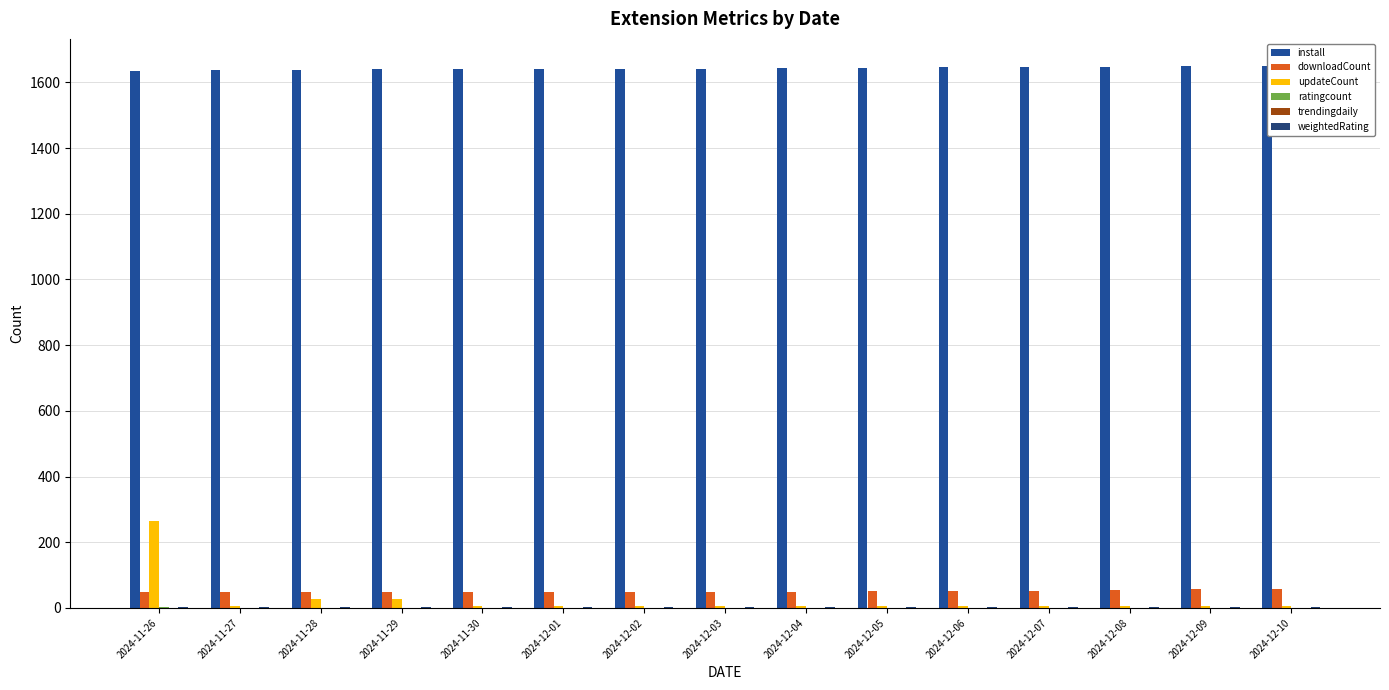

What is the total value across all series at 2024-11-27?

1699